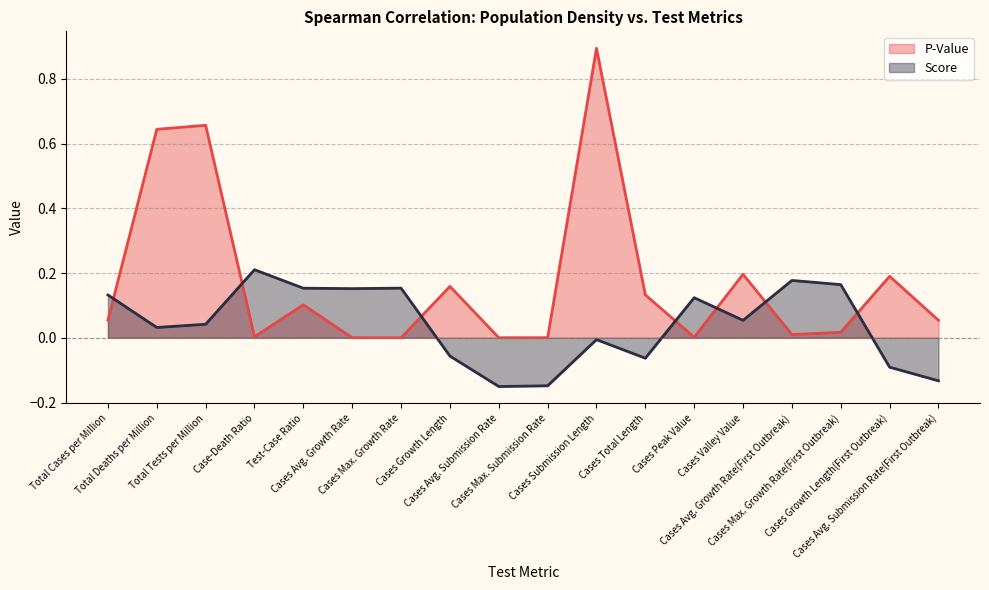

At which category does Score reach its first local peak?

Case-Death Ratio